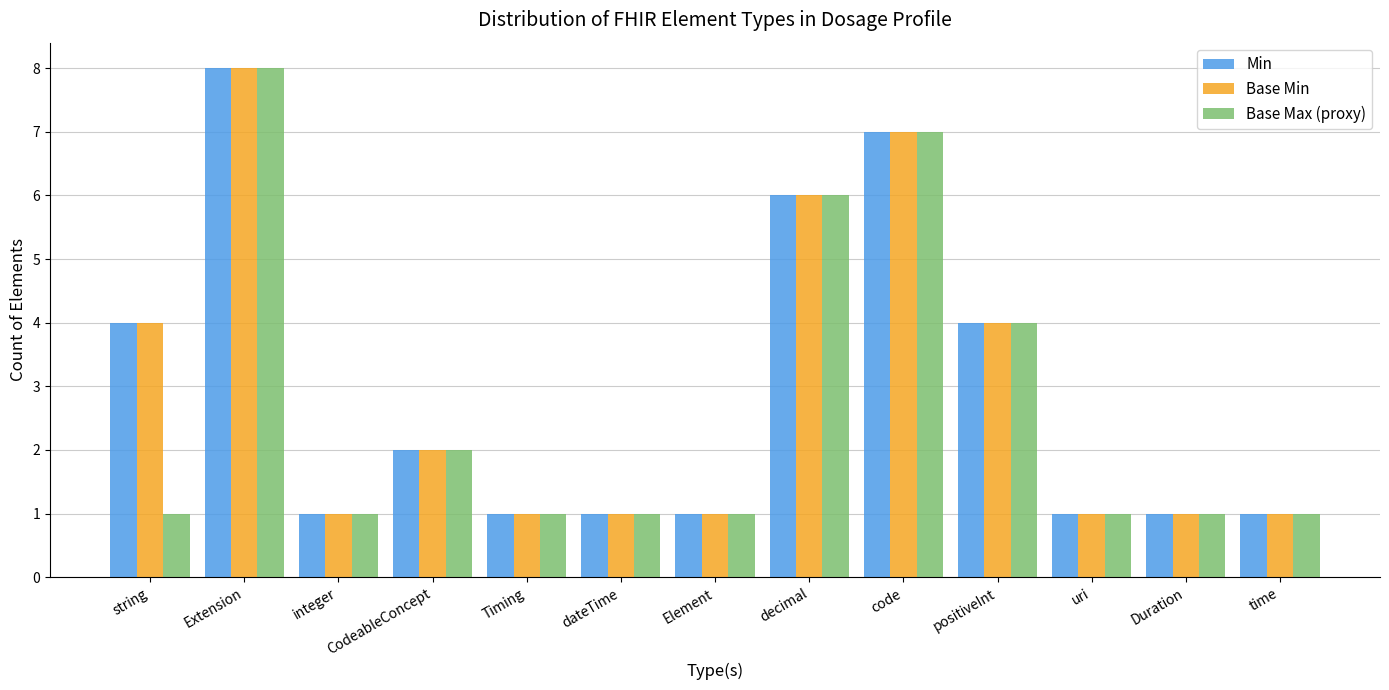

Reading right to left, list all the values displayed in this chart.

Min: time=1	Duration=1	uri=1	positiveInt=4	code=7	decimal=6	Element=1	dateTime=1	Timing=1	CodeableConcept=2	integer=1	Extension=8	string=4
Base Min: time=1	Duration=1	uri=1	positiveInt=4	code=7	decimal=6	Element=1	dateTime=1	Timing=1	CodeableConcept=2	integer=1	Extension=8	string=4
Base Max (proxy): time=1	Duration=1	uri=1	positiveInt=4	code=7	decimal=6	Element=1	dateTime=1	Timing=1	CodeableConcept=2	integer=1	Extension=8	string=1